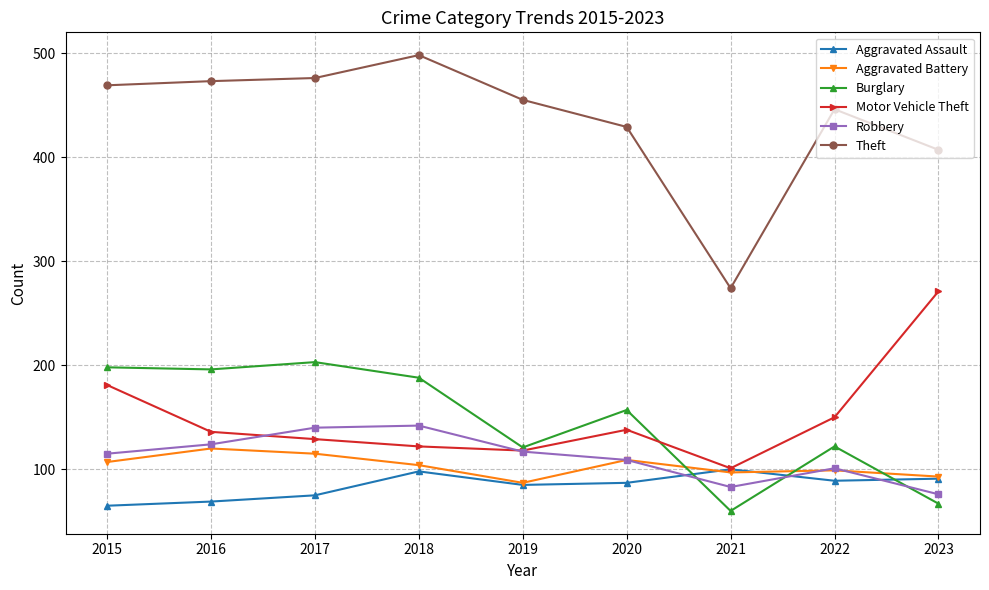

Which series has the largest total across all categories?

Theft